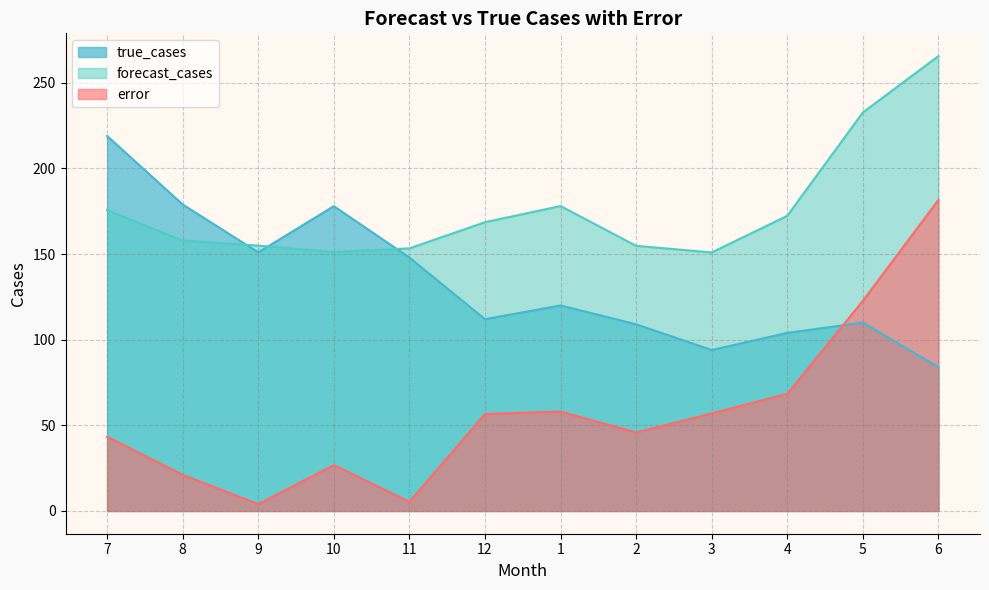

List the labels in order of true_cases value, largest first.

7, 8, 10, 9, 11, 1, 12, 5, 2, 4, 3, 6